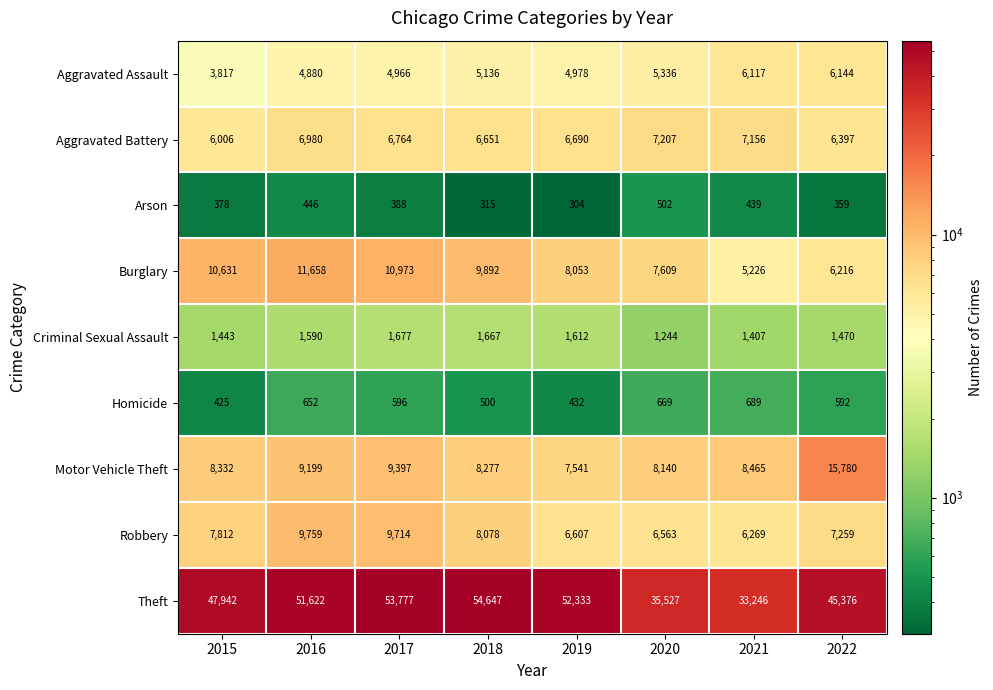

List the series in order of their peak value, highest first.

Theft, Motor Vehicle Theft, Burglary, Robbery, Aggravated Battery, Aggravated Assault, Criminal Sexual Assault, Homicide, Arson